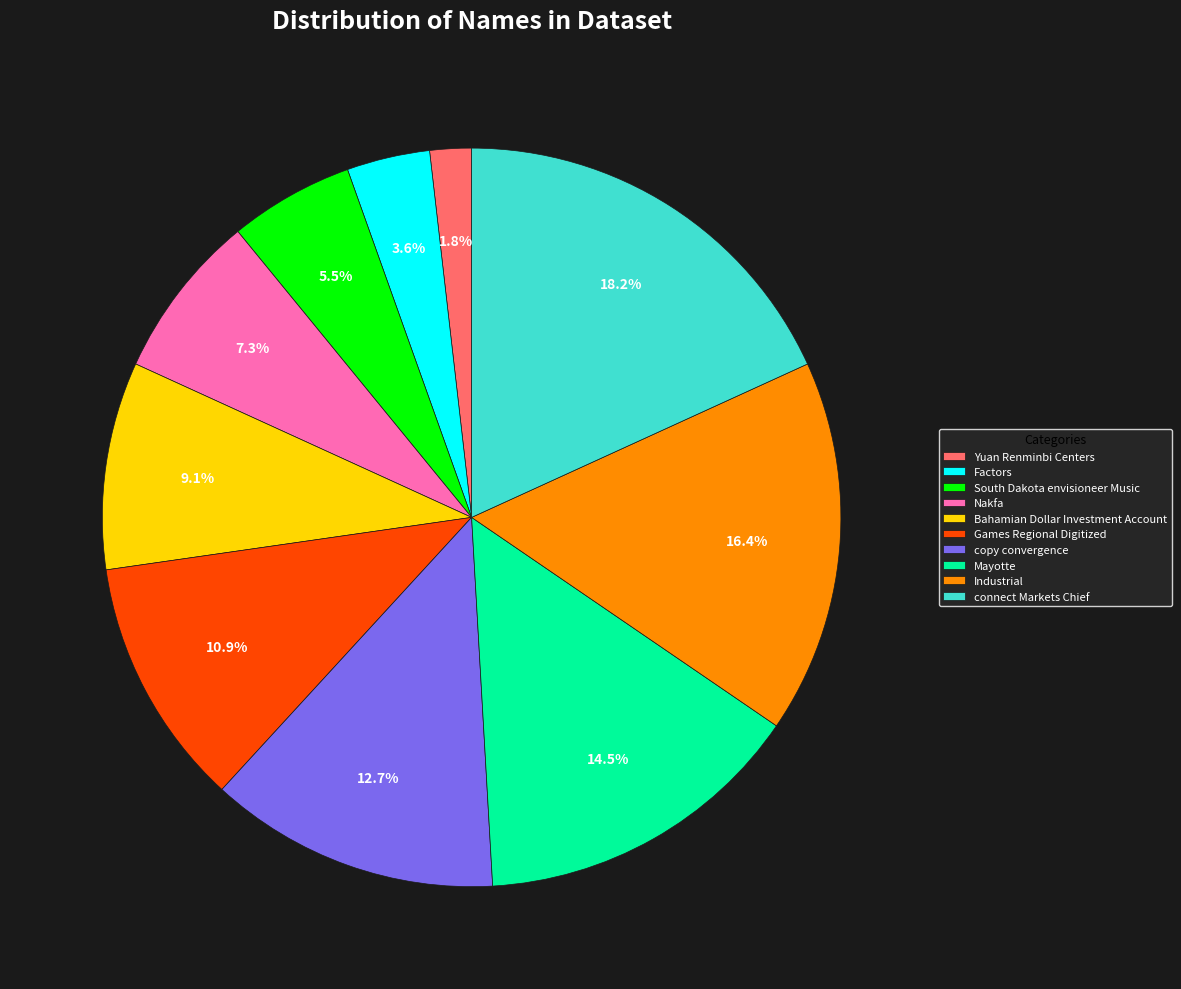

What percentage is NOT represented by Bahamian Dollar Investment Account?

90.9%